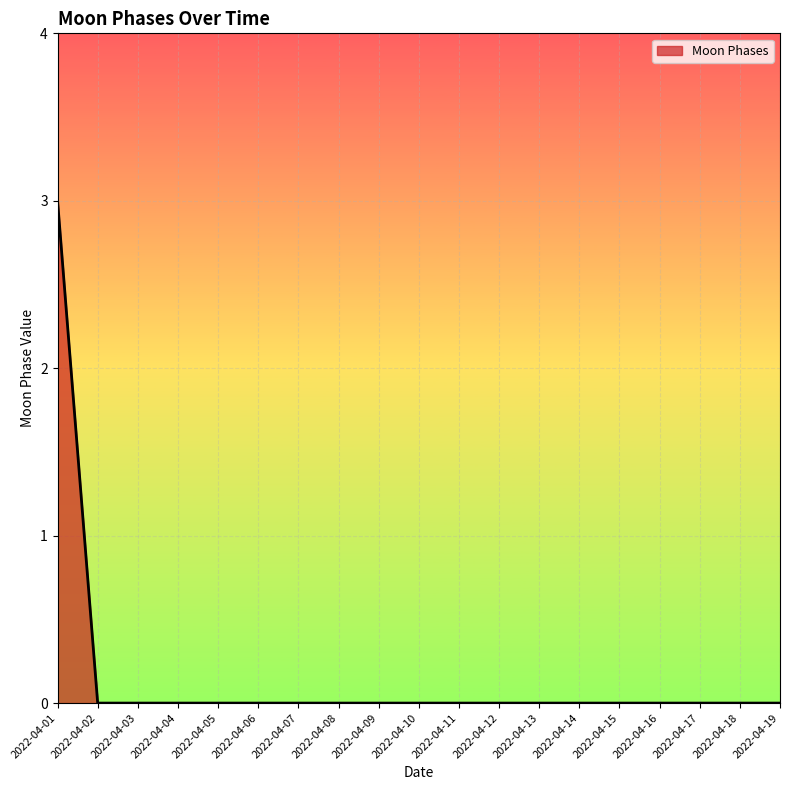

True or false: the data shows 1 at 2022-04-18.

False